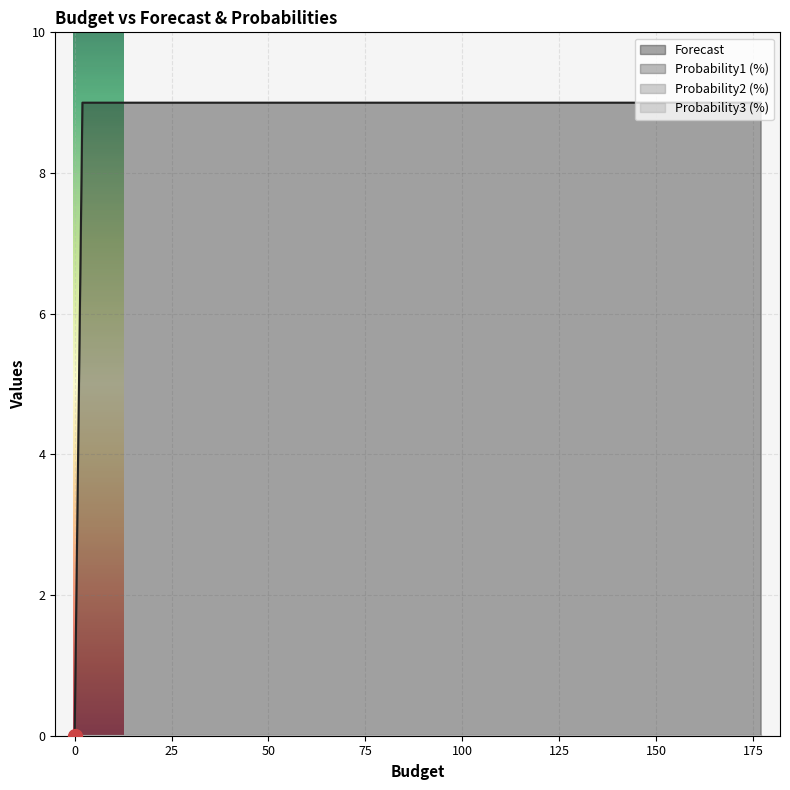

Which series changed the most between E and G?

Forecast